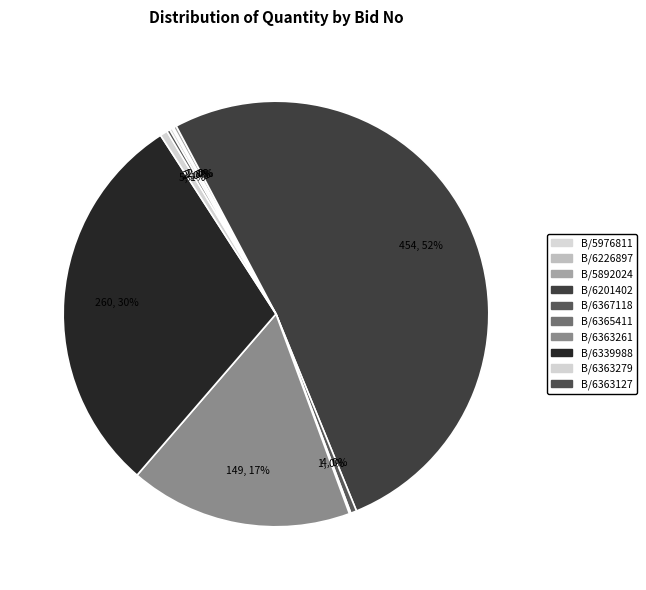

To the nearest percent, what is the average slice percentage?

10%